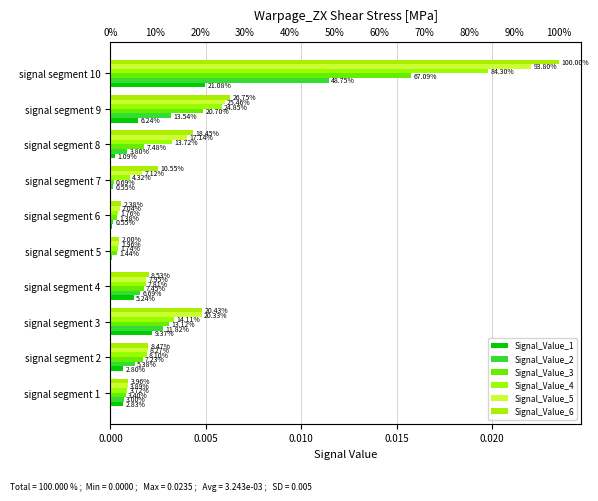

At which label does Signal_Value_3 reach its minimum?

6